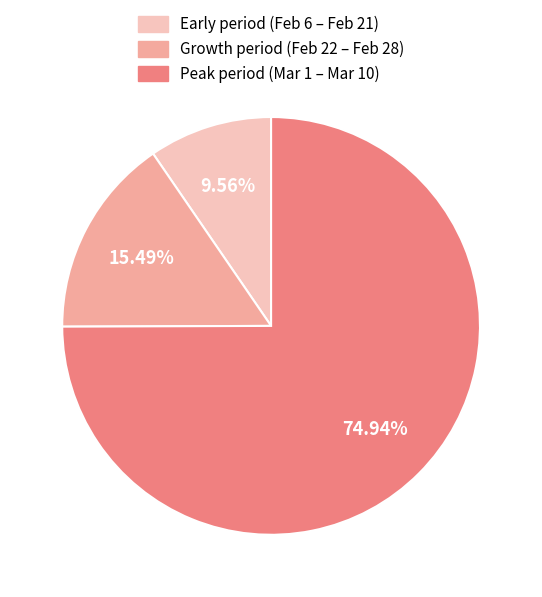

Combined, do Early period (Feb 6 – Feb 21) and Peak period (Mar 1 – Mar 10) account for over 50%?

Yes